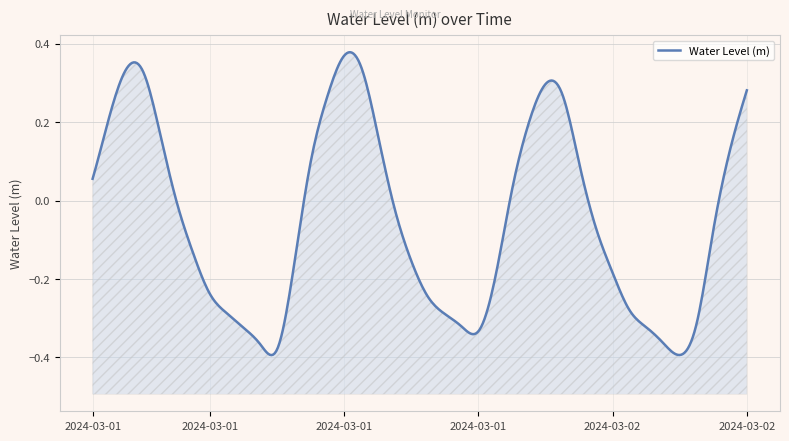

True or false: the data has more than 2 interior local peaks.

True